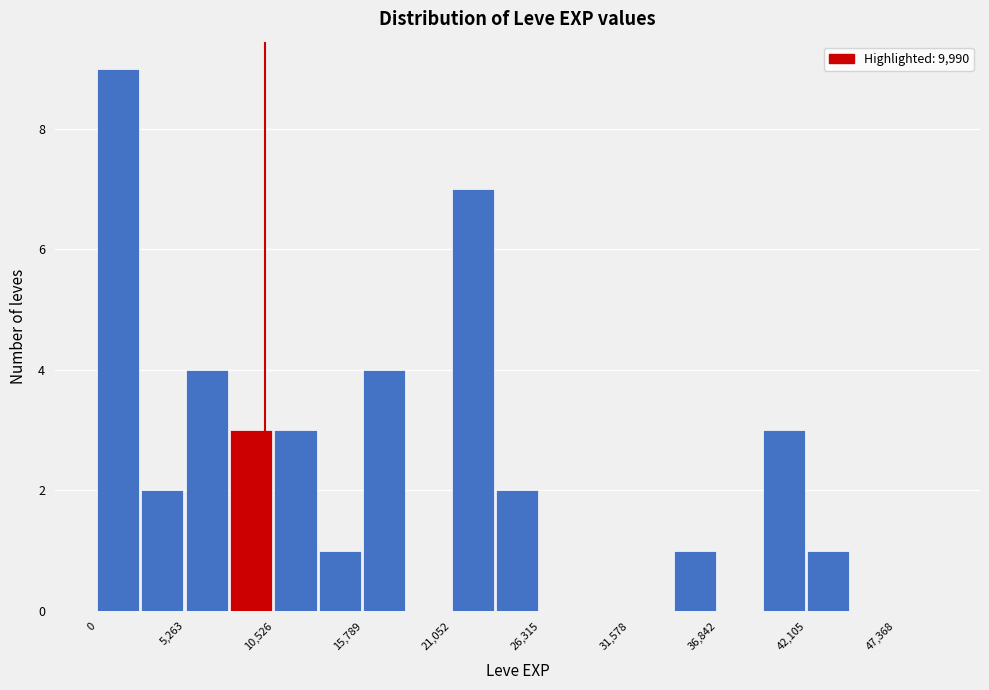

Read against the x-axis, roughly where is the centre of the tallest bar?

1000